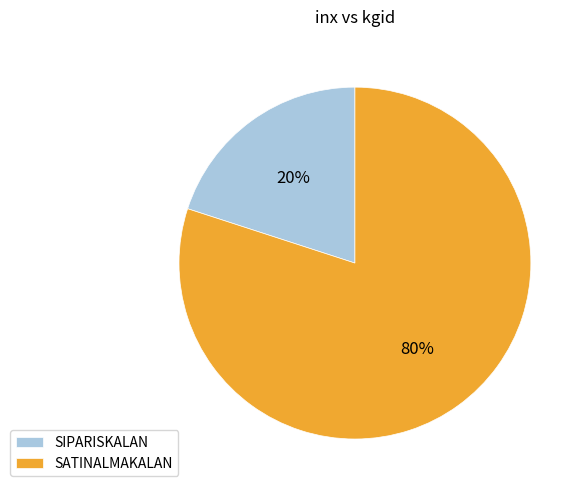

How many slices are in this pie chart?

2